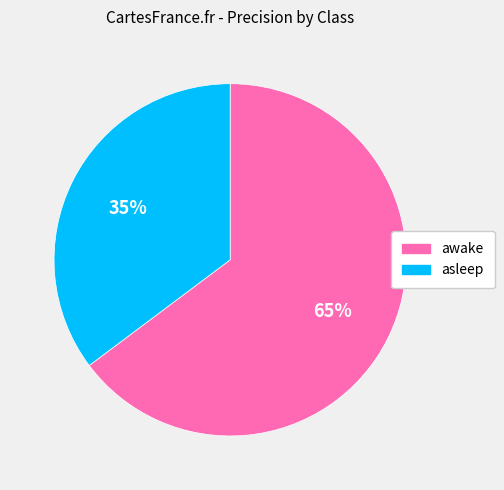

Which slice is the largest?

awake